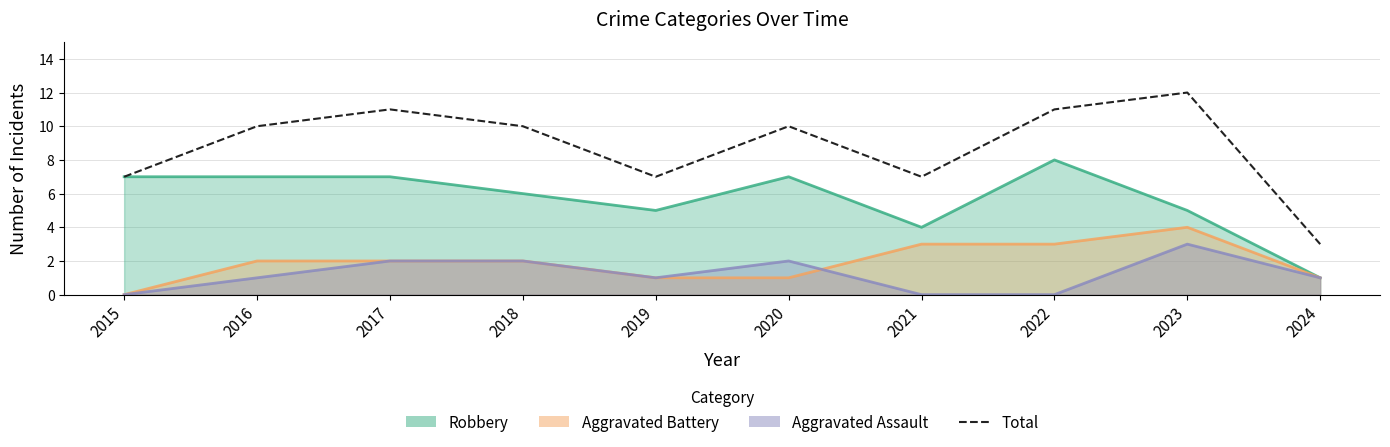

The value at 2020 is 10. True or false?

True